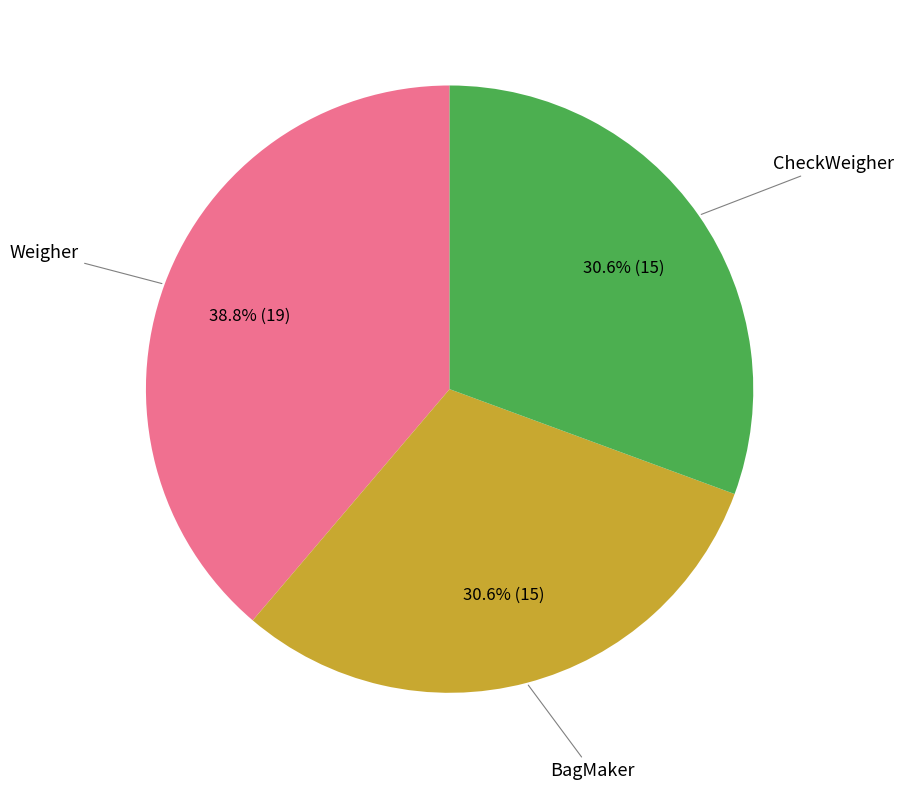

Does any single category account for the majority?

No